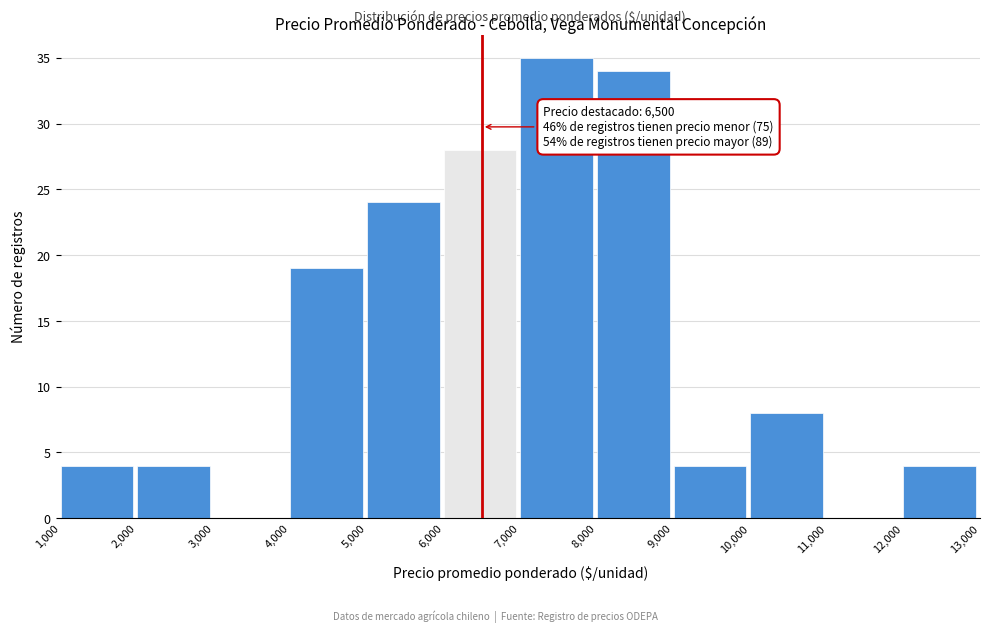

Which range on the x-axis has the tallest bar?

7,000 to 8,000